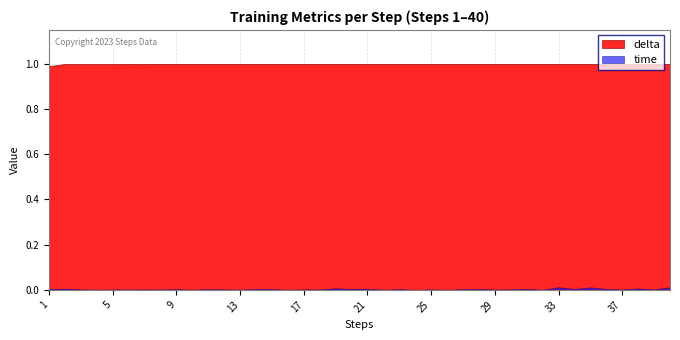

What is the value of the delta point at the 18th from the left?

1.0